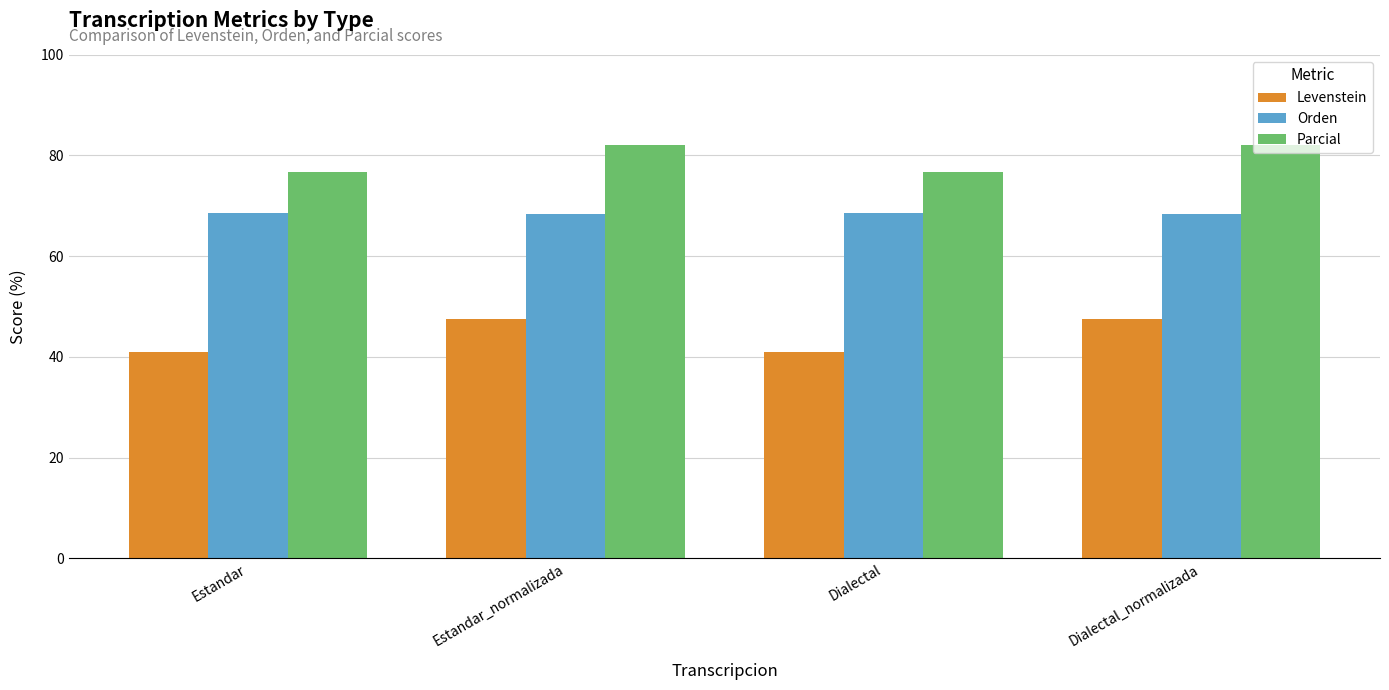

What is the label of the 1st bar from the right?

Dialectal_normalizada